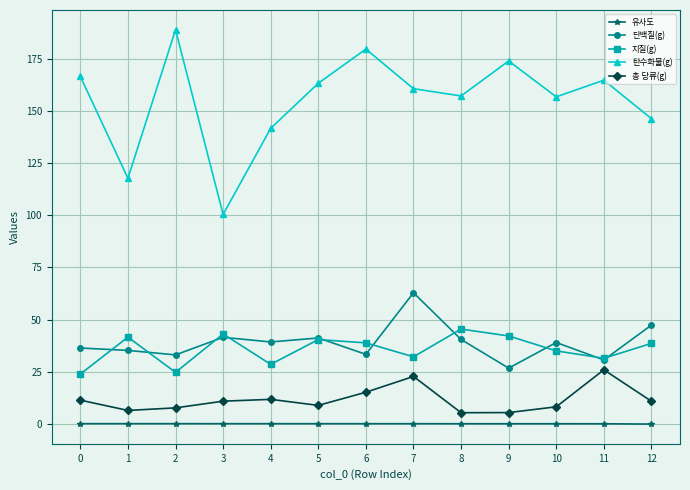

Rank the series at 2 from lowest to highest value.

유사도, 총 당류(g), 지질(g), 단백질(g), 탄수화물(g)